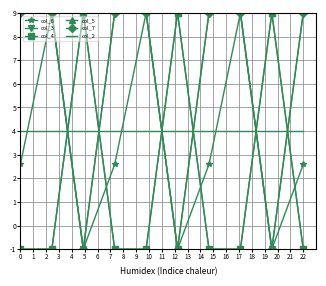

Where do col_5 and col_6 first cross each other?

1 and 2